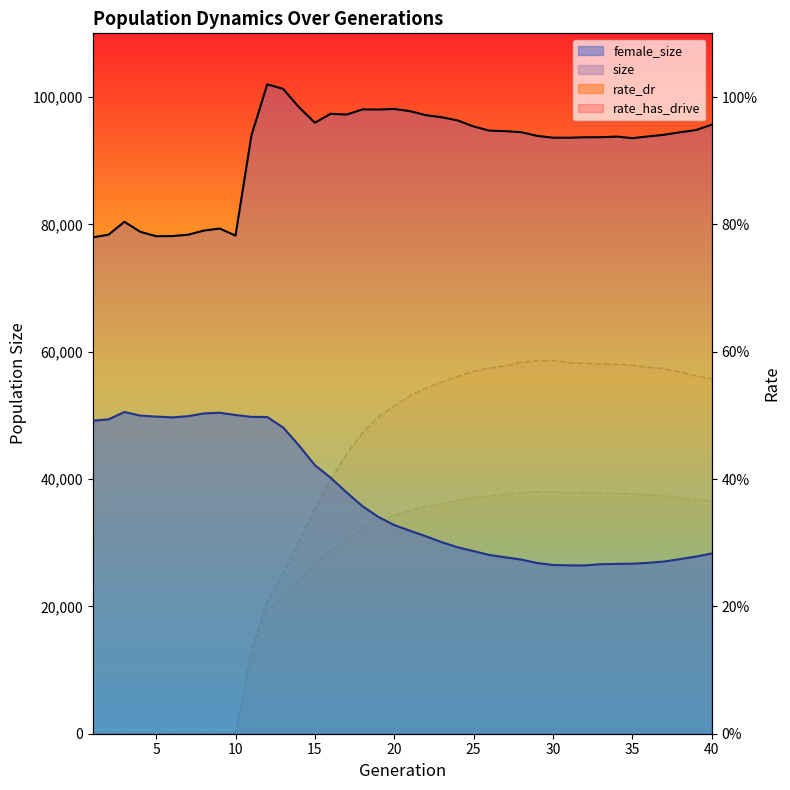

Where is the first local minimum for size?

5